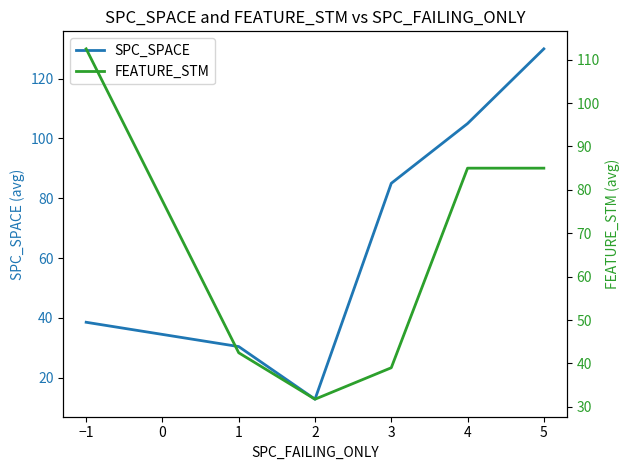

How many interior local valleys does the SPC_SPACE series have?

1